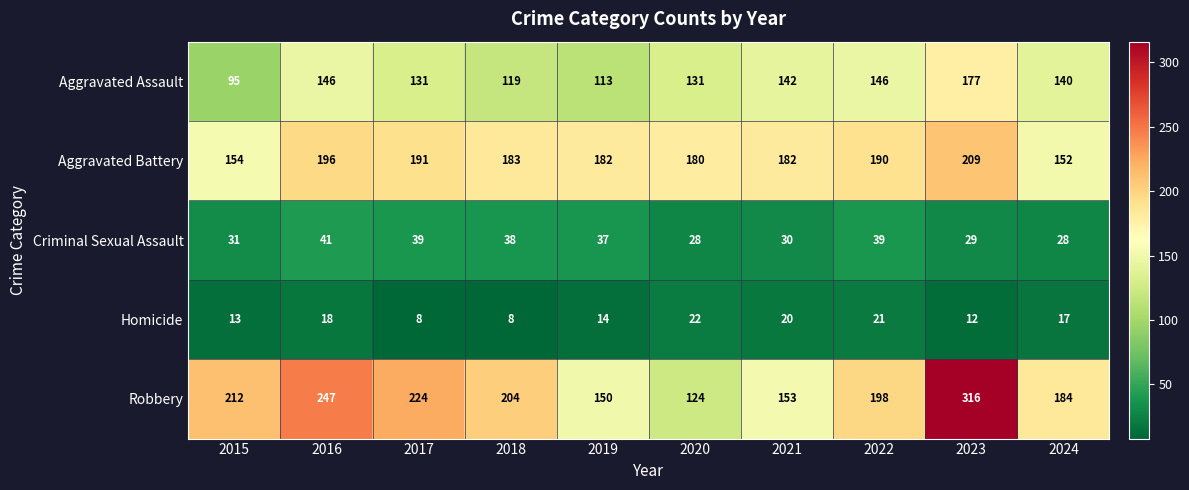

At 2018, list the series in order from smallest to largest.

Homicide, Criminal Sexual Assault, Aggravated Assault, Aggravated Battery, Robbery